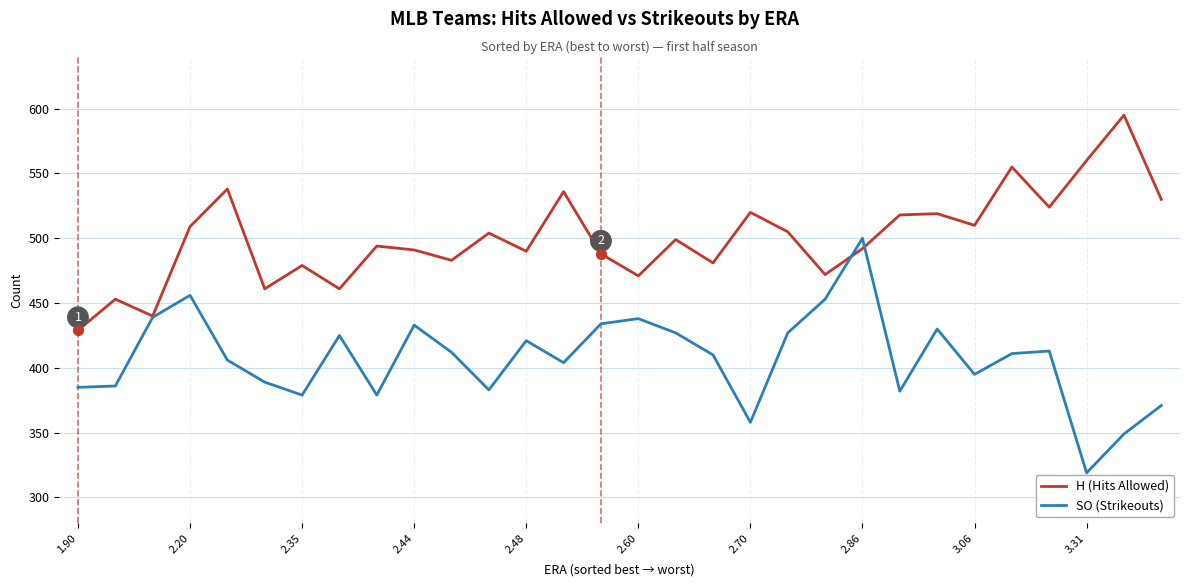

Which series has the largest total across all categories?

H (Hits Allowed)